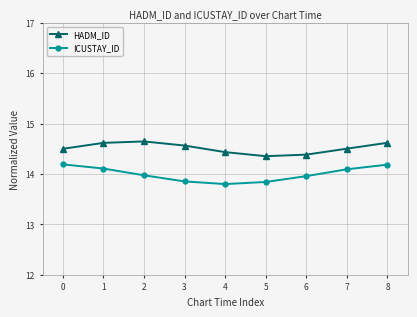

How many lines are shown in the chart?

2